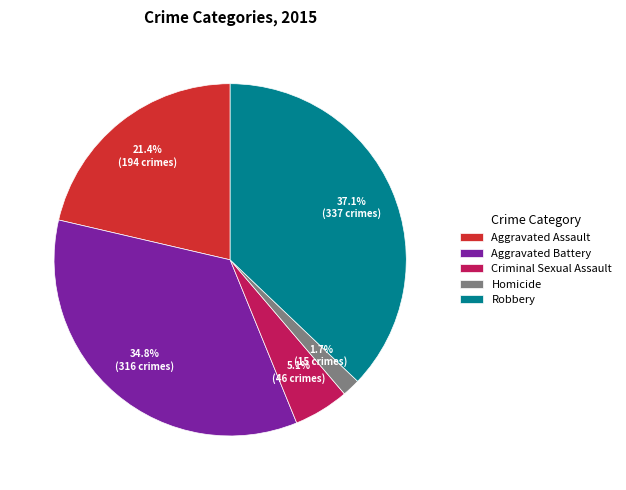

Which slice is the smallest?

Homicide